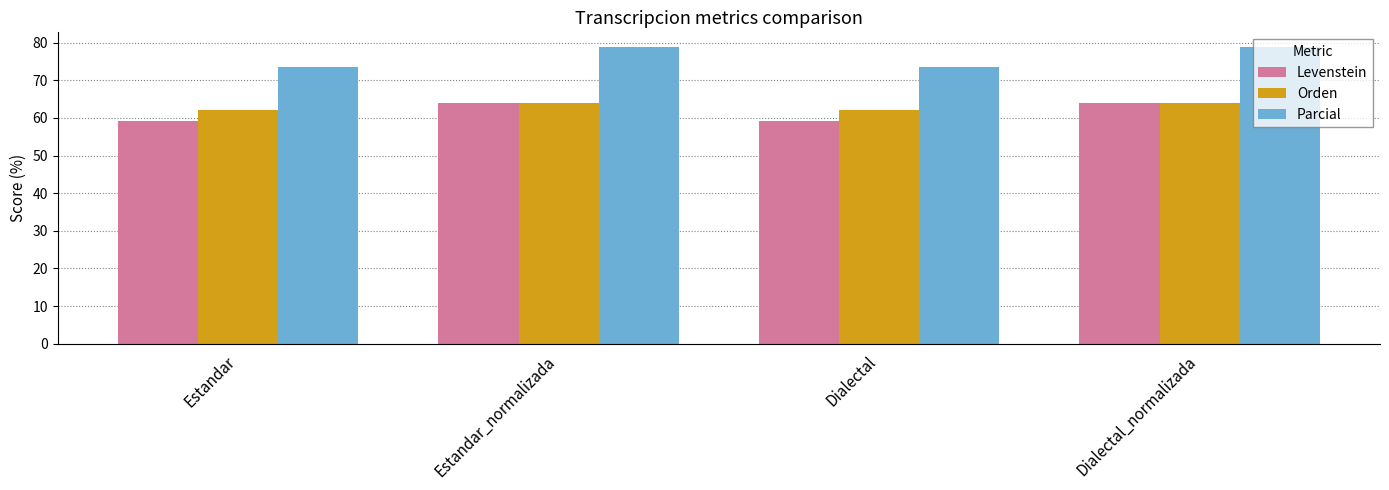

How many groups of bars are there?

4